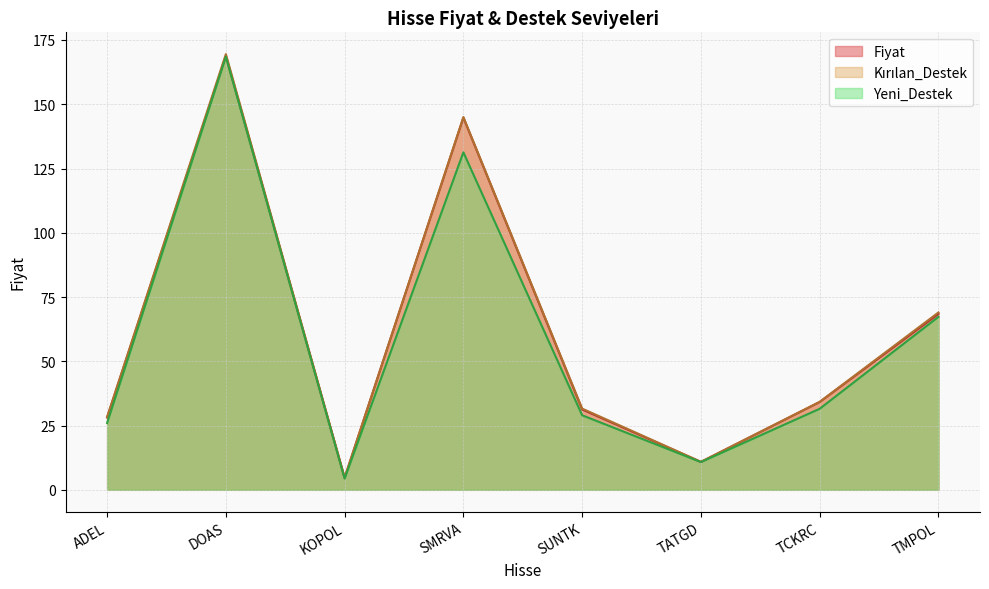

True or false: Fiyat and Yeni_Destek cross at least once.

False